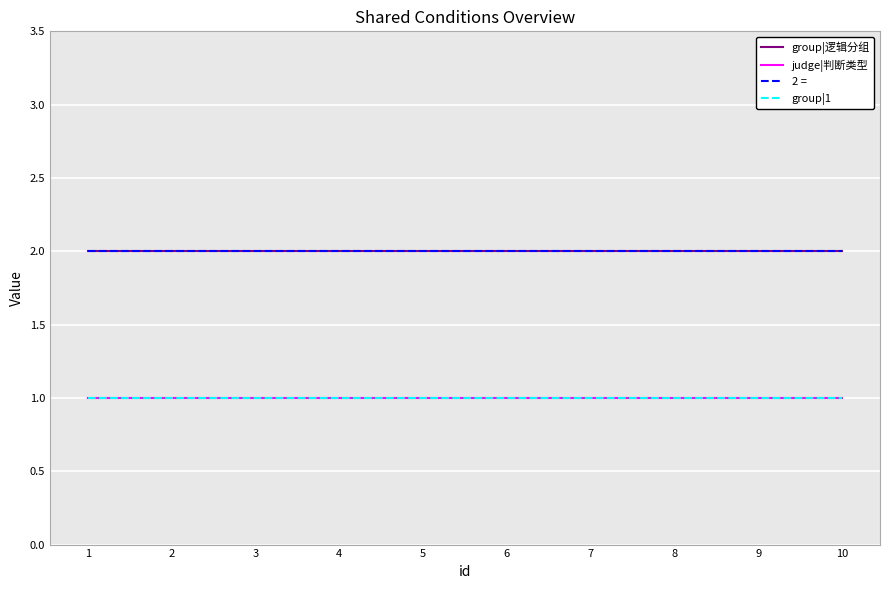

Read the 2 = value at 4.

2